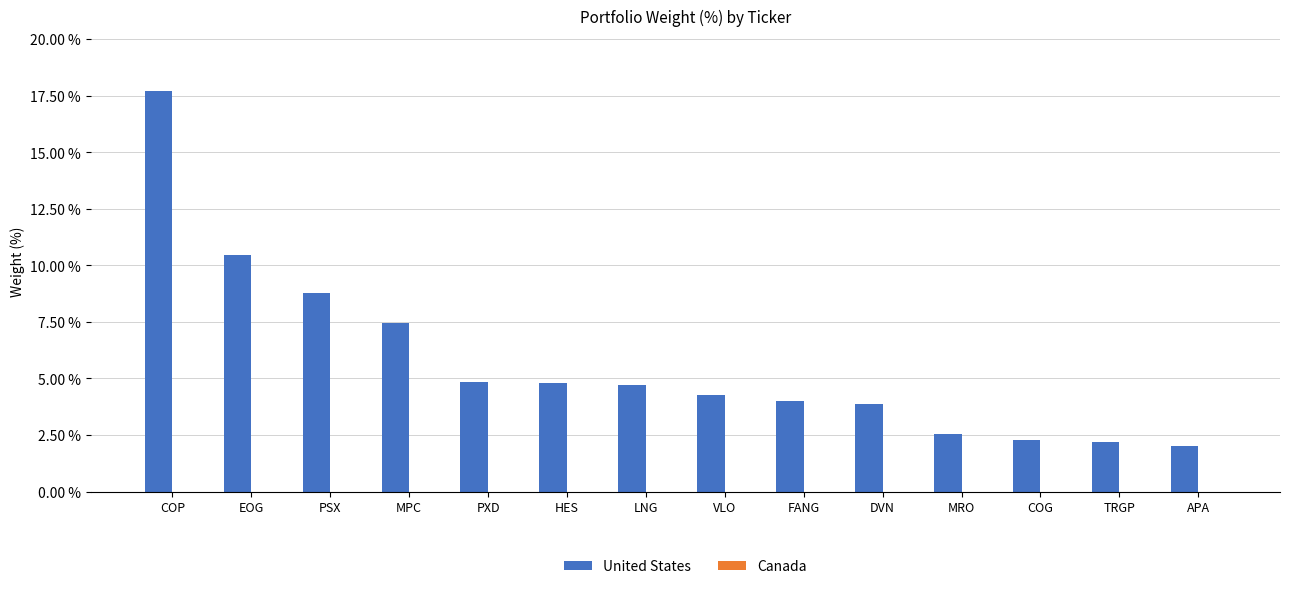

How many distinct data groups are displayed?

1